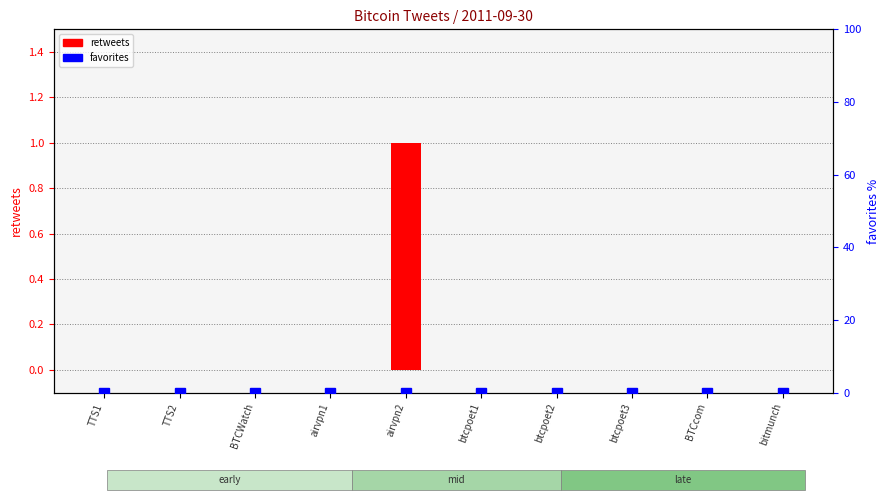

What is the difference between the values at airvpn2 and BTCcom?

1